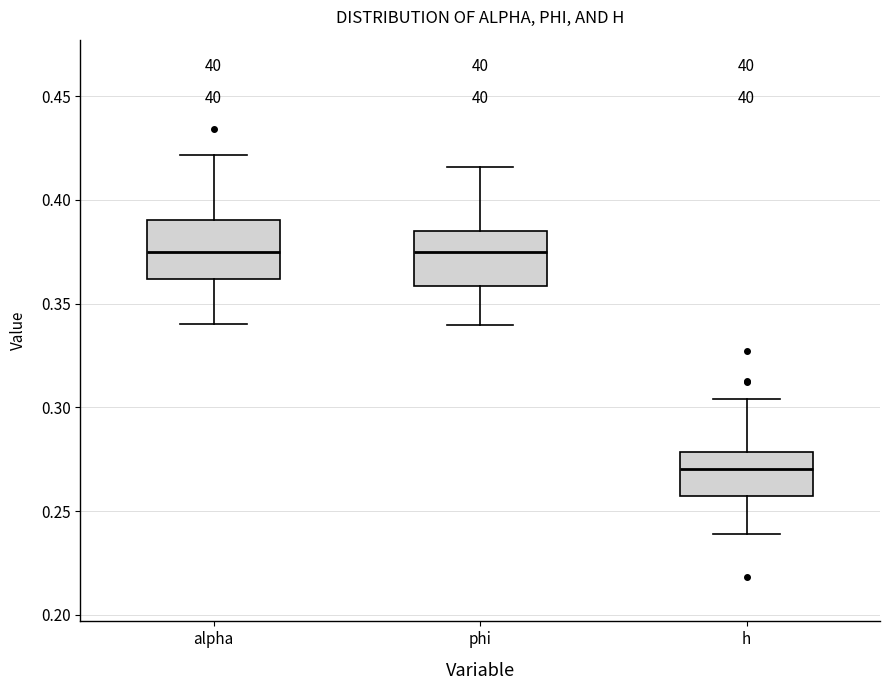

Which box has the lowest median line?

h